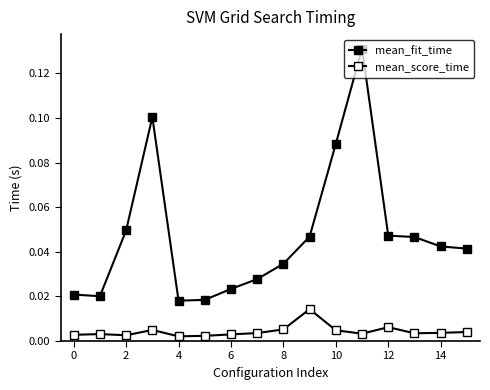

How many categories are shown in the chart?

16